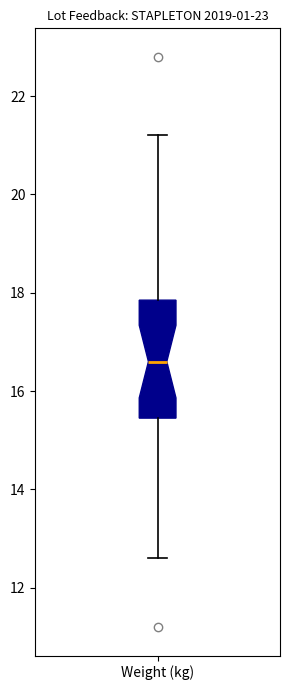

Where does the lower whisker of the box for Weight (kg) end on the y-axis? The values are not printed on the chart, so give them approximately, as read against the axis.

12.6